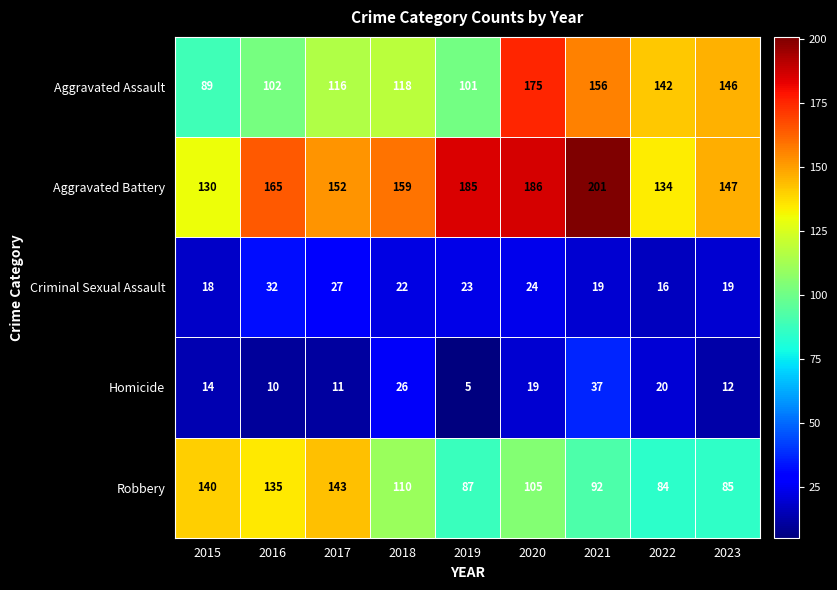

What is the difference between the highest and lowest values at 2023?

135